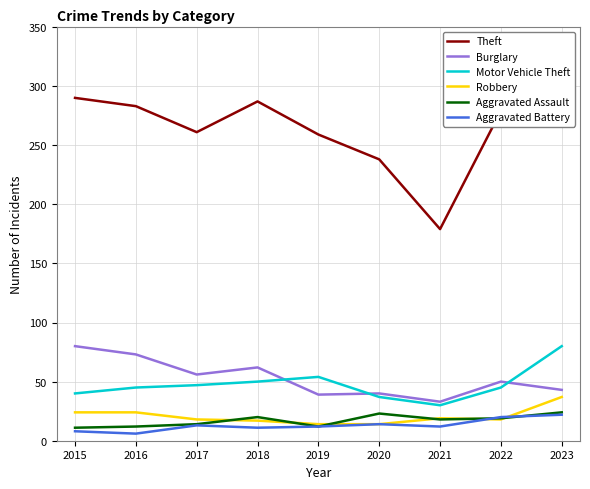

At how many categories does at least one series exceed 169?

9